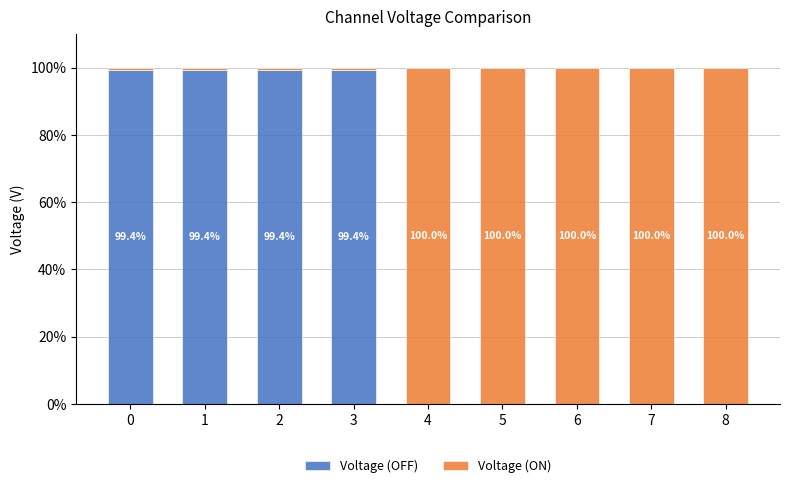

Read the Voltage (OFF) value at 0.

99.4